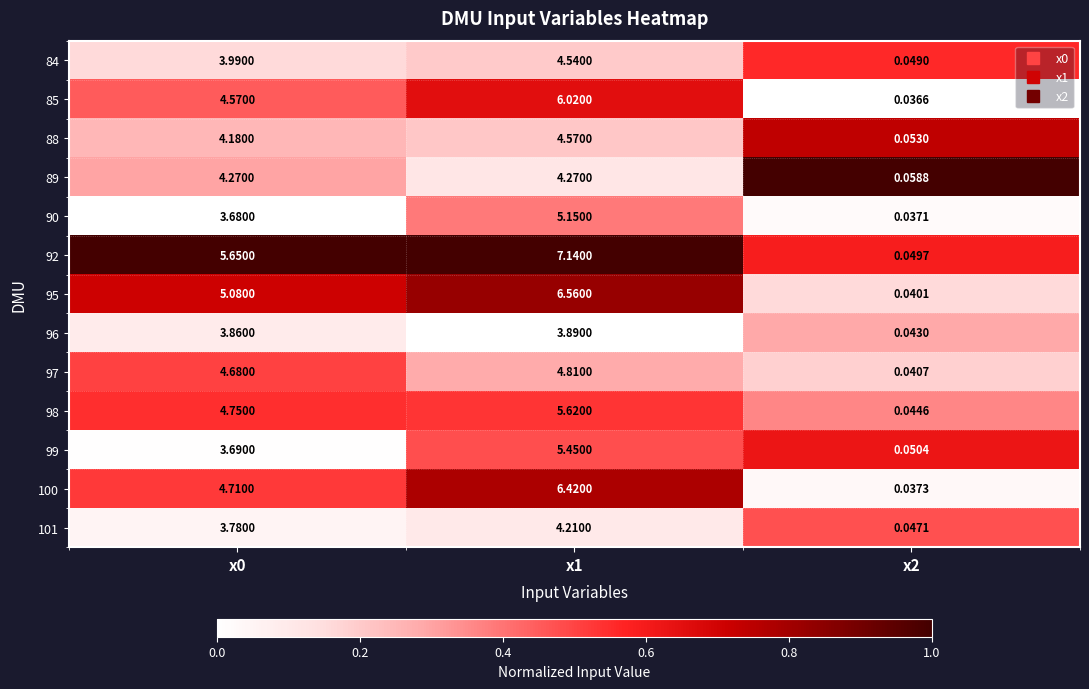

Is the value of 92 at x0 greater than the value of 96 at x0?

Yes